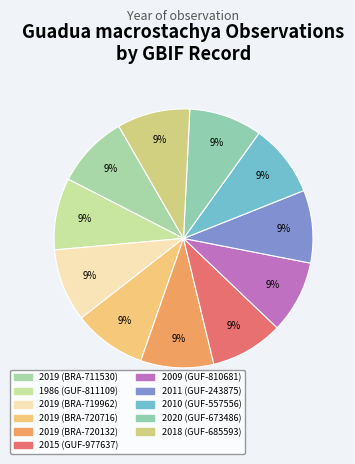

How many slices are in this pie chart?

11